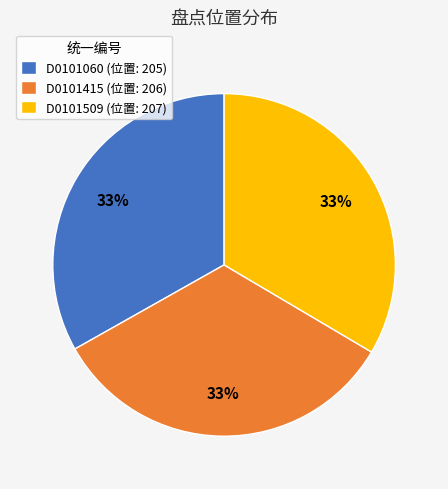

To the nearest percent, what portion does D0101060 (位置: 205) represent?

33%